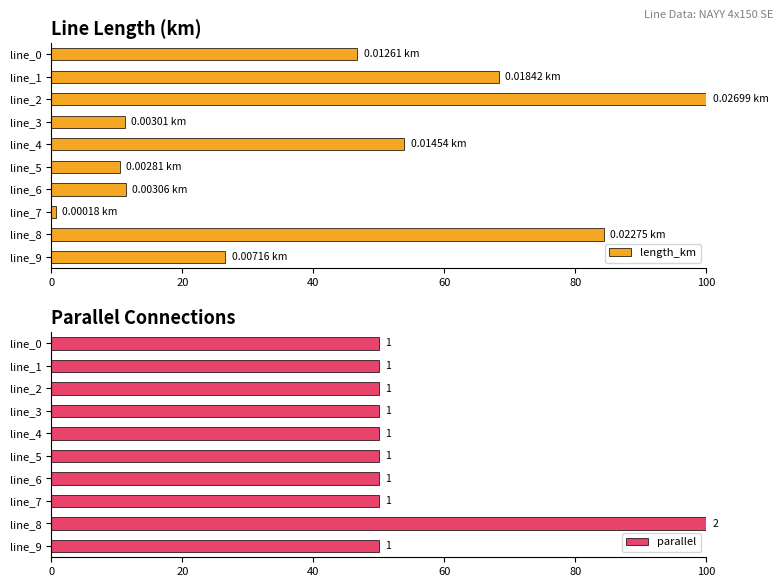

The length_km series shows 0.7 at line_7. True or false?

True